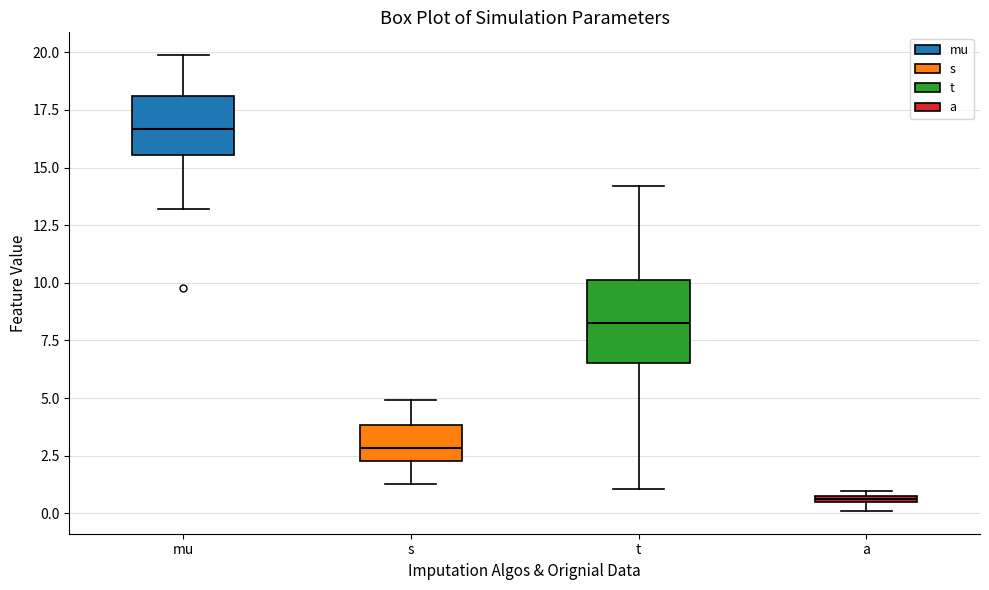

Comparing the boxes themselves (not the whiskers), which one is the tallest?

t